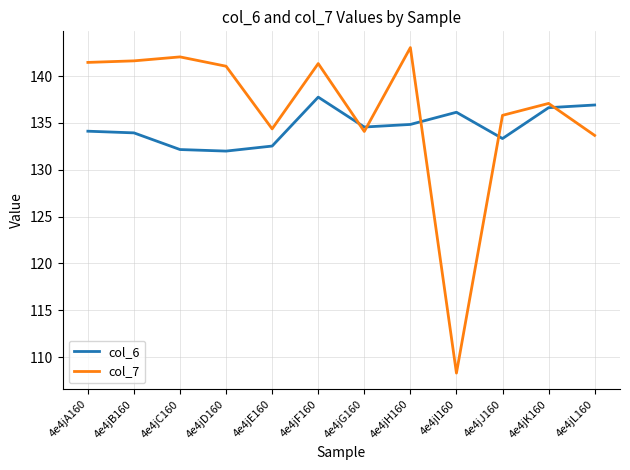

Rank the series by their maximum value, from highest to lowest.

col_7, col_6